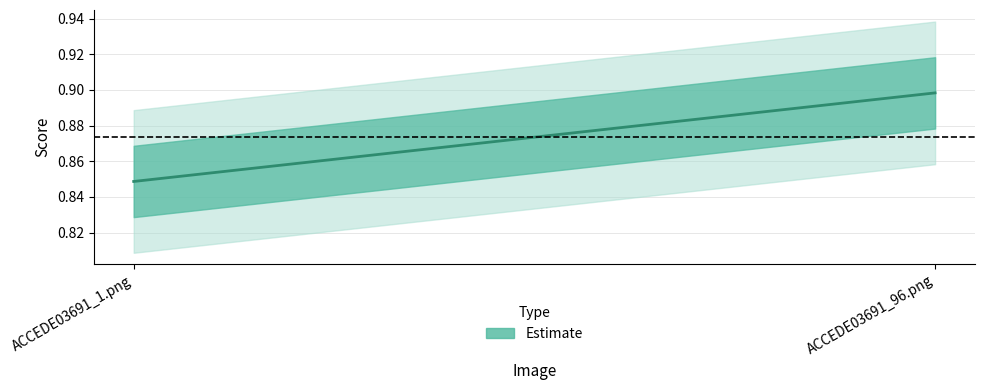

Is this an area chart (filled region under the line)?

No